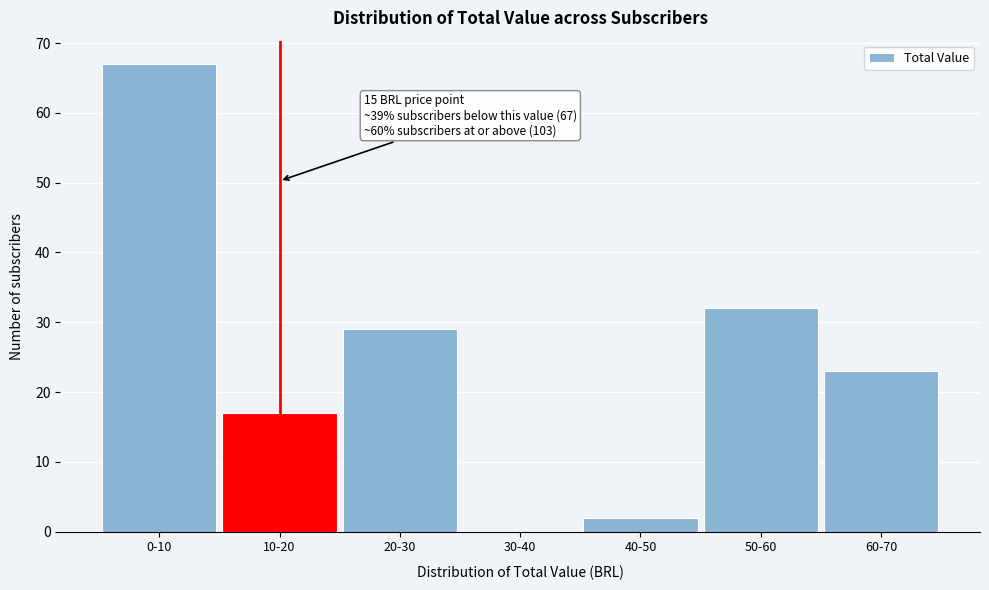

Reading left to right, what are all the values shown in this chart?

0-10=67	10-20=17	20-30=29	30-40=0	40-50=2	50-60=32	60-70=23